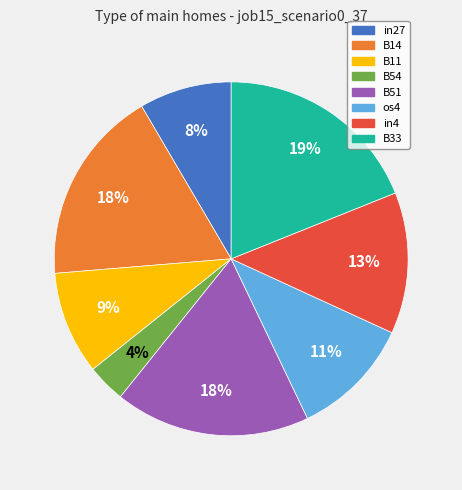

To the nearest percent, what is the difference between the B54 and in4 slice percentages?

9%